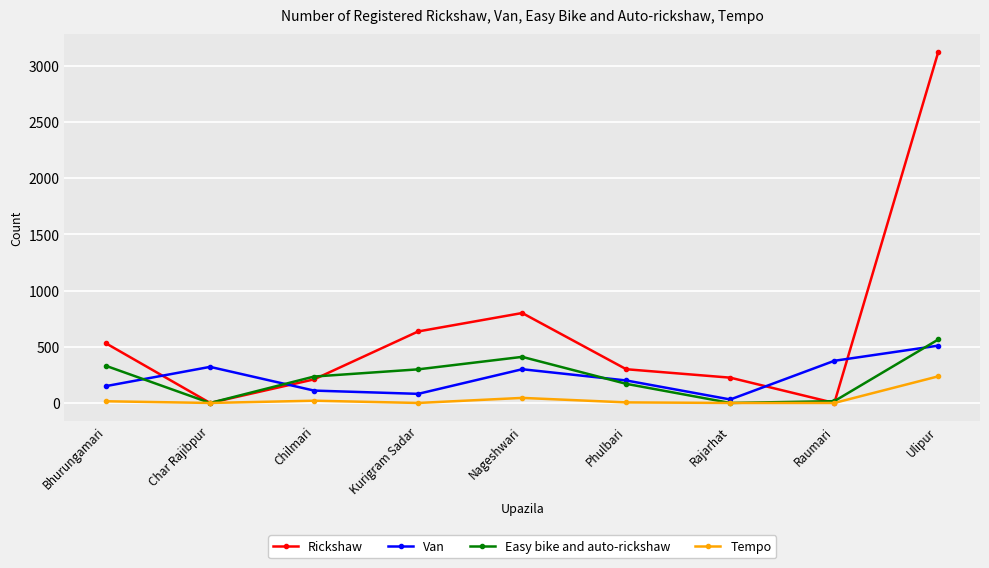

What is the maximum value for Van?

510